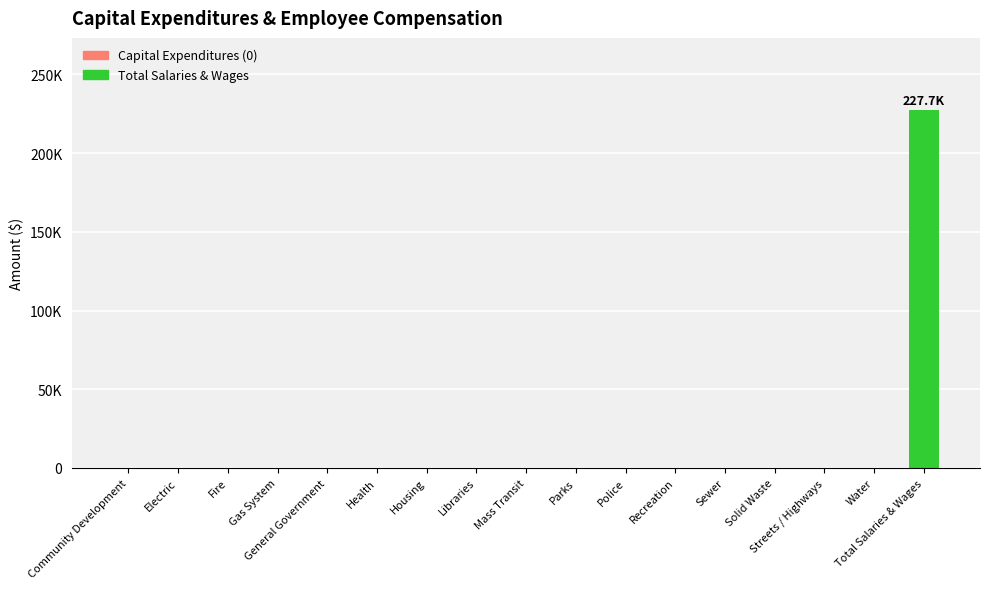

What is the greatest value displayed?

227692